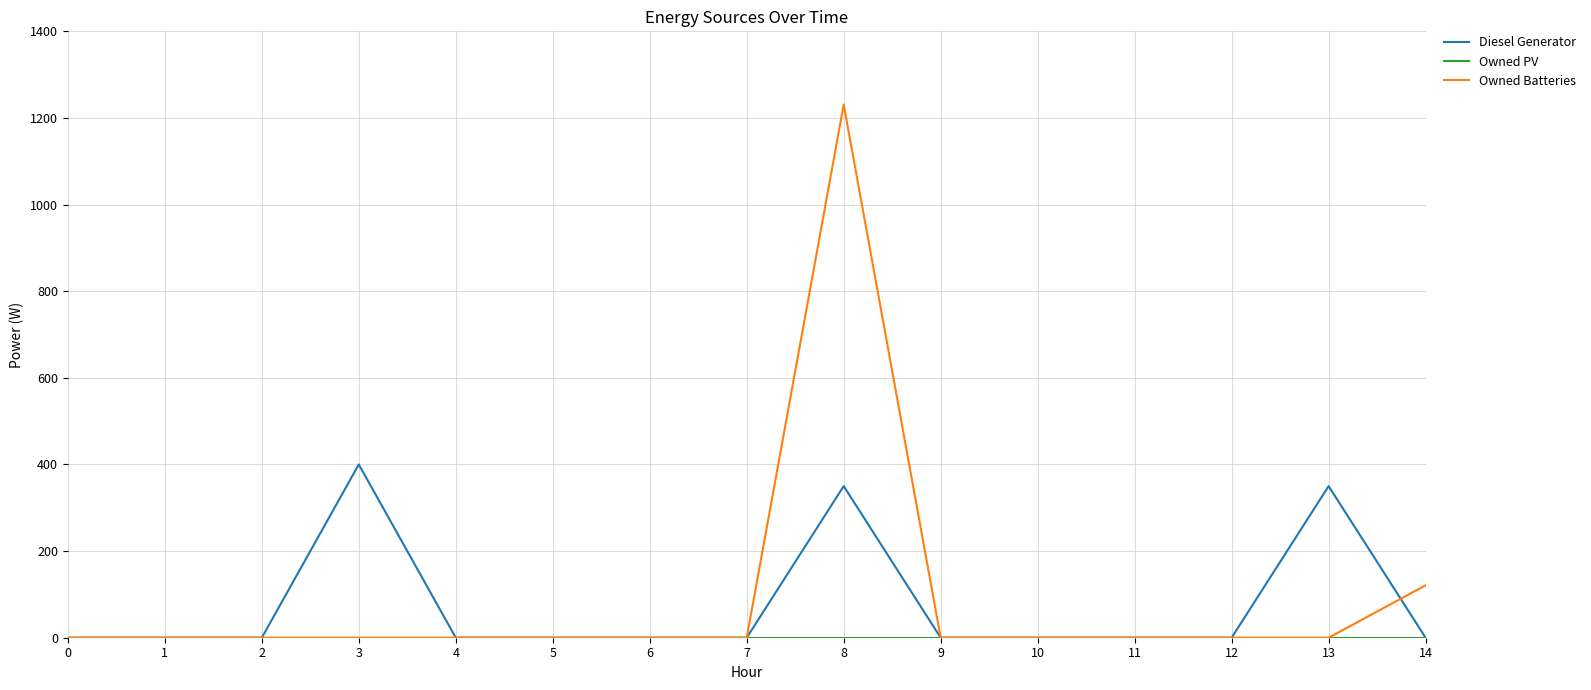

Which series has the largest range (max minus min)?

Owned Batteries